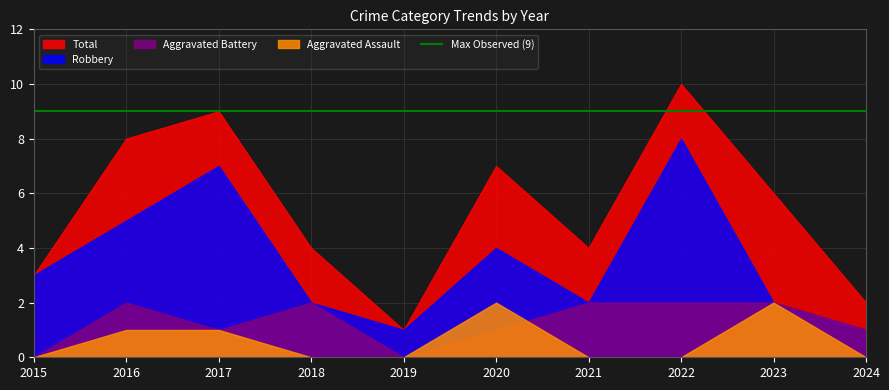

The value of Aggravated Battery at 2015 is 1. True or false?

False